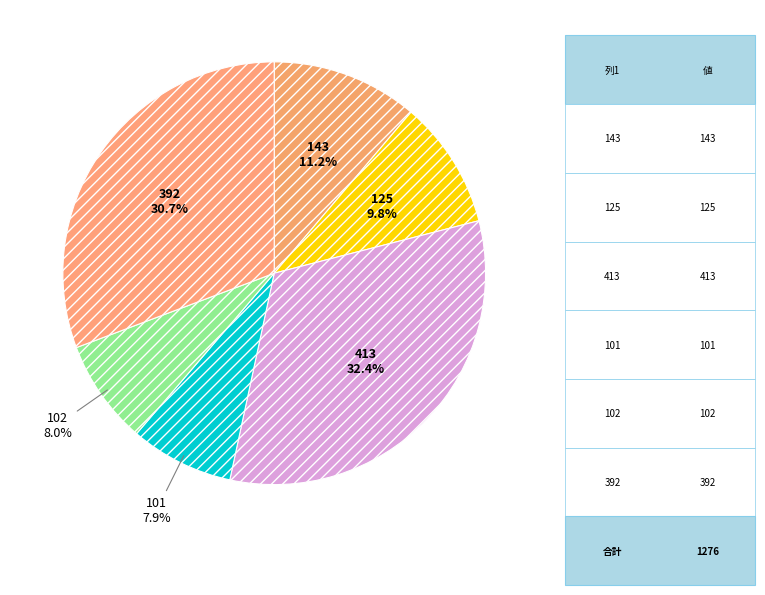

Combined, do 392 and 413 account for over 50%?

Yes